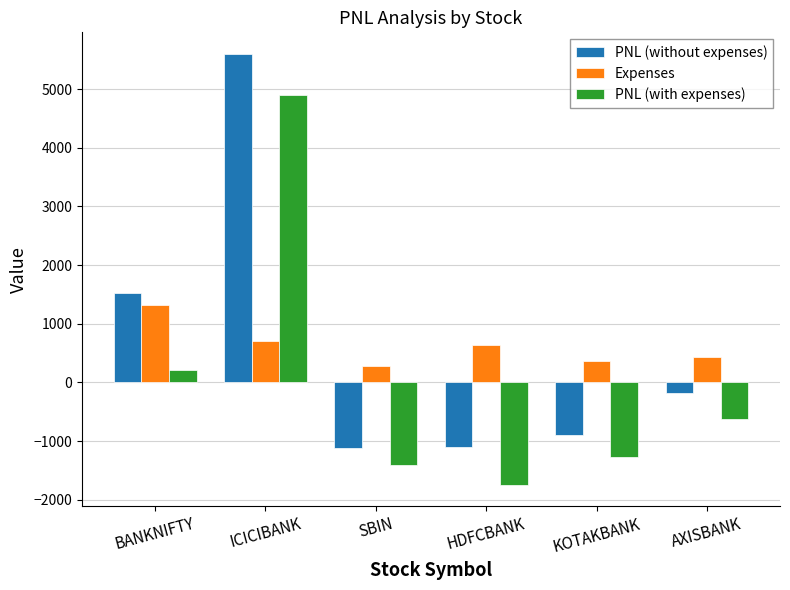

True or false: Expenses has a value of 430.9 at AXISBANK.

True